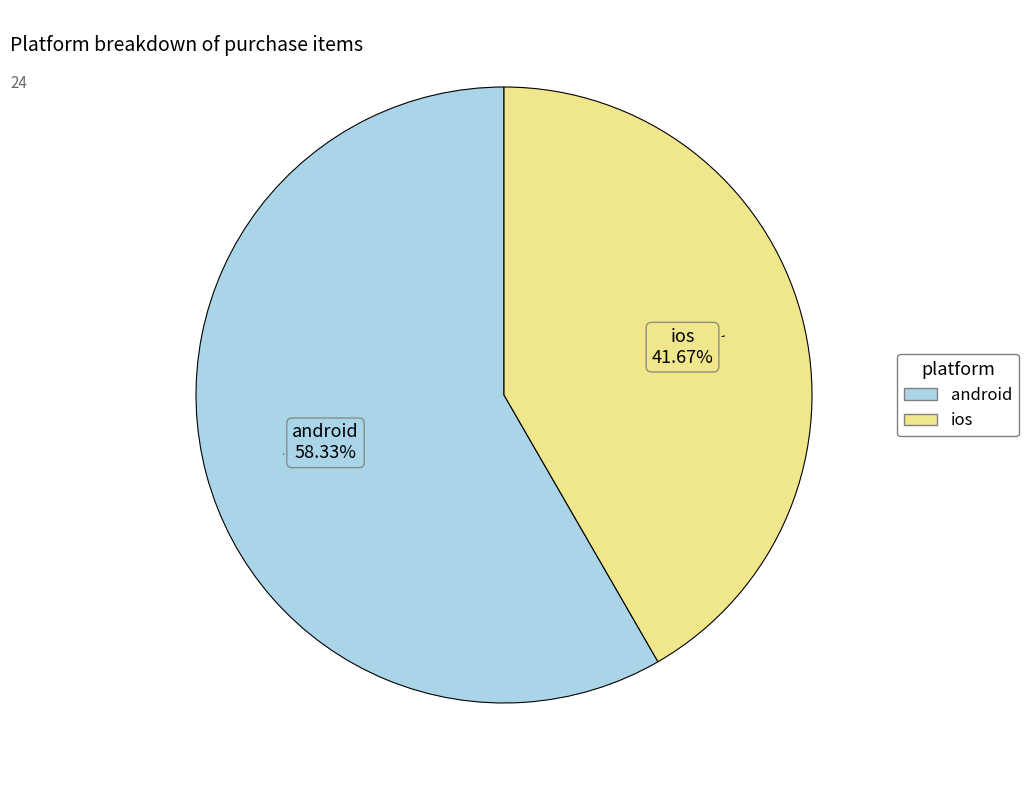

What is the majority slice?

android